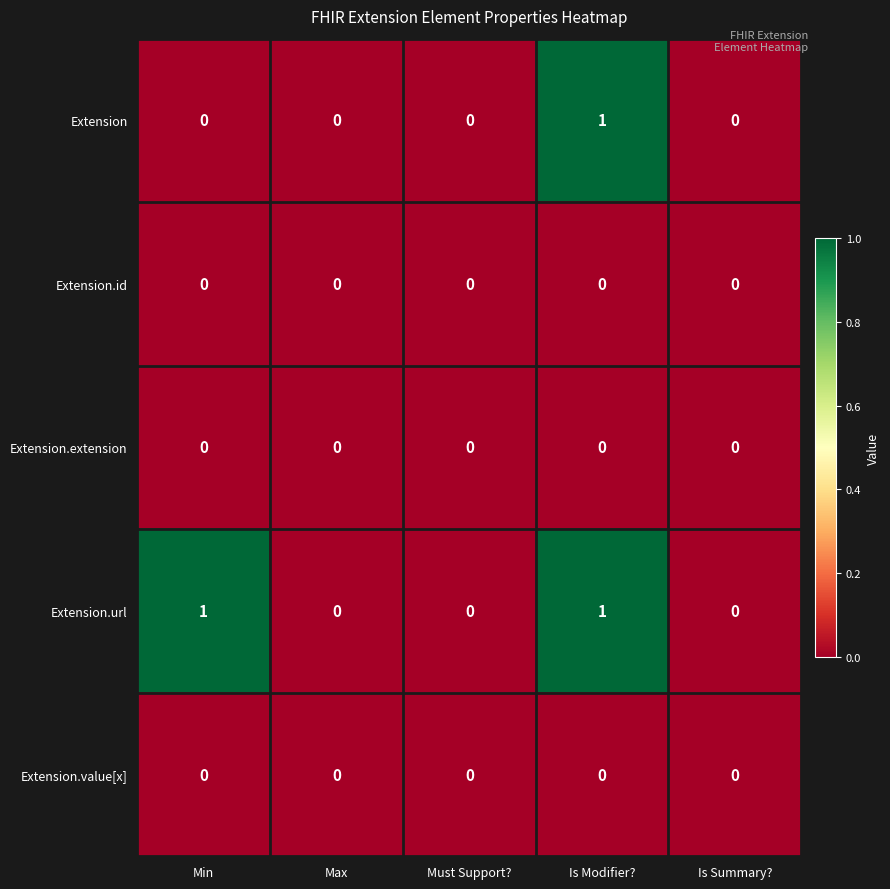

Between Min and Max, which series saw the biggest shift?

Extension.url